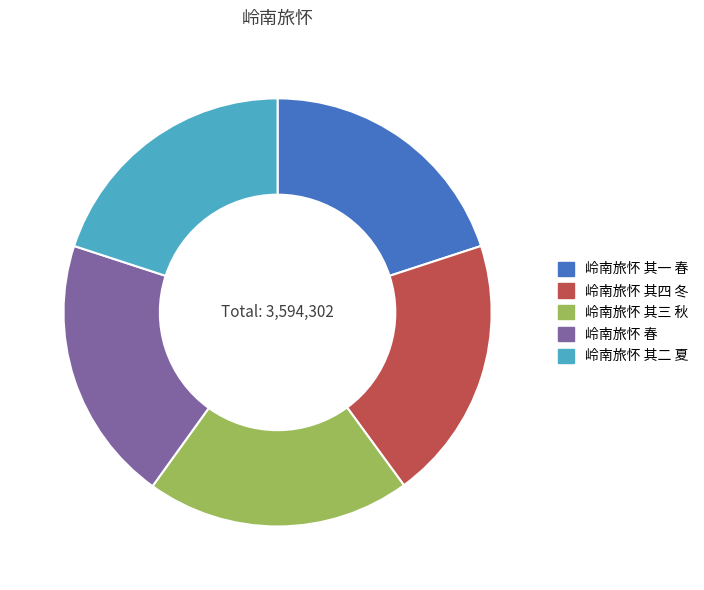

What is the ratio of the value at 岭南旅怀 其三 秋 to the value at 岭南旅怀 其二 夏?

1.0